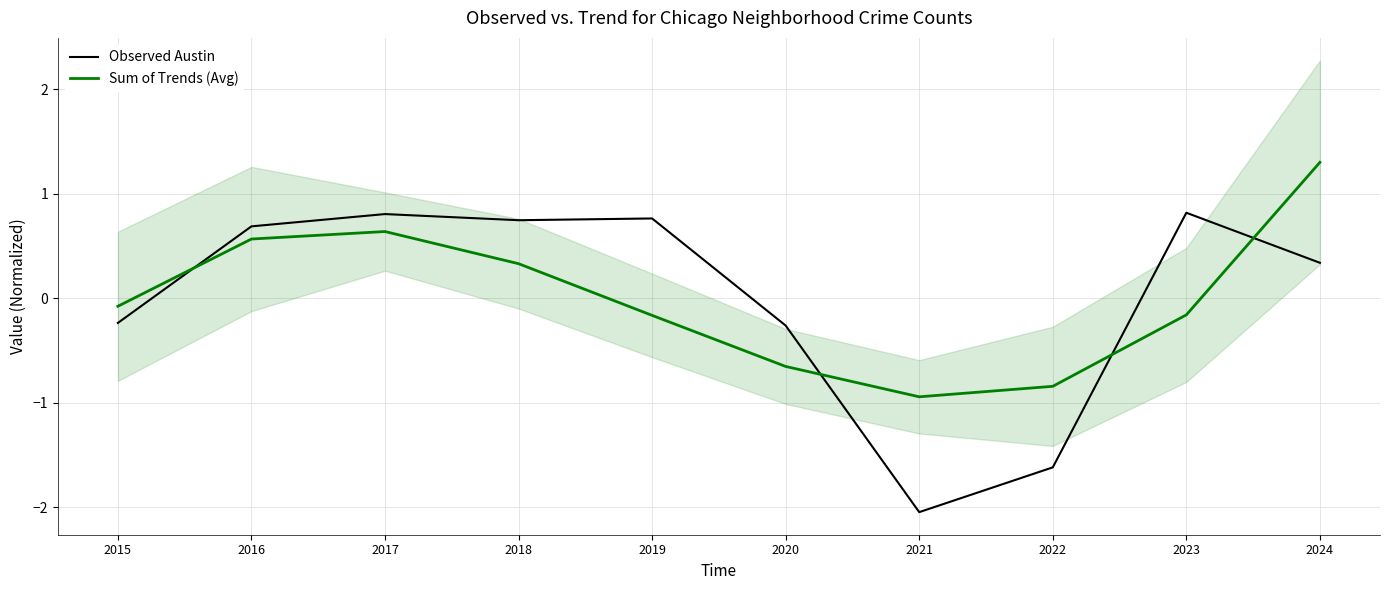

What are all the series names shown in the legend?

Observed Austin, Sum of Trends (Avg)